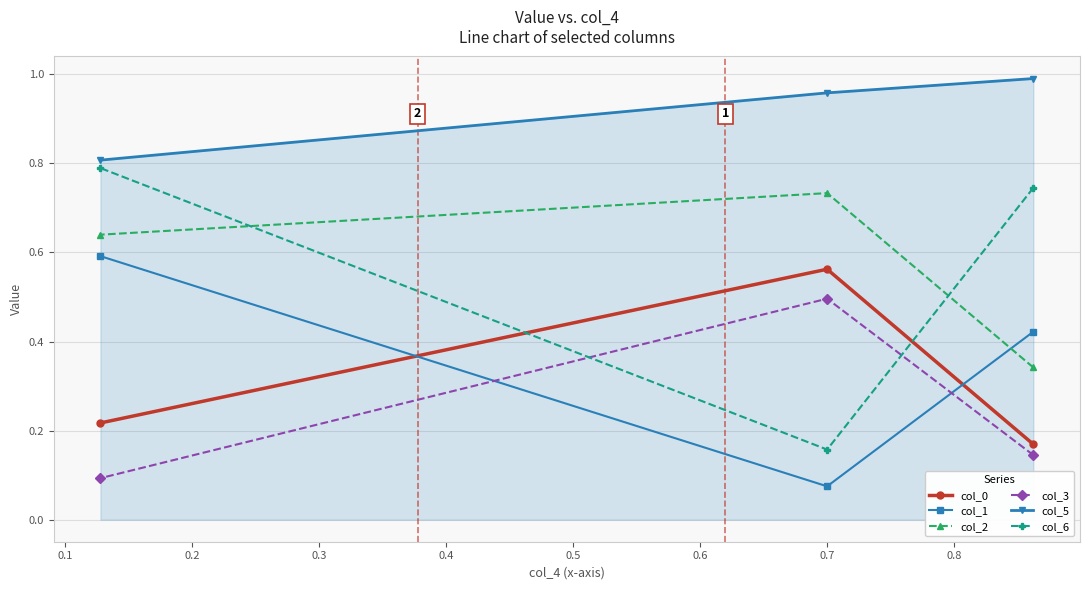

At how many categories does at least one series exceed 0?

3